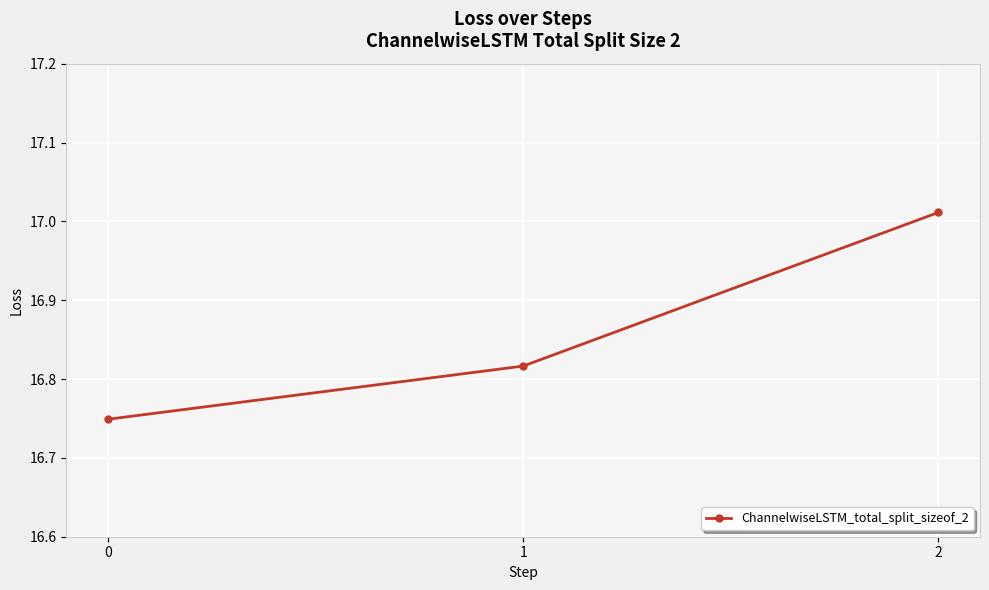

Is it true that the value at 2 is 23.4?

False